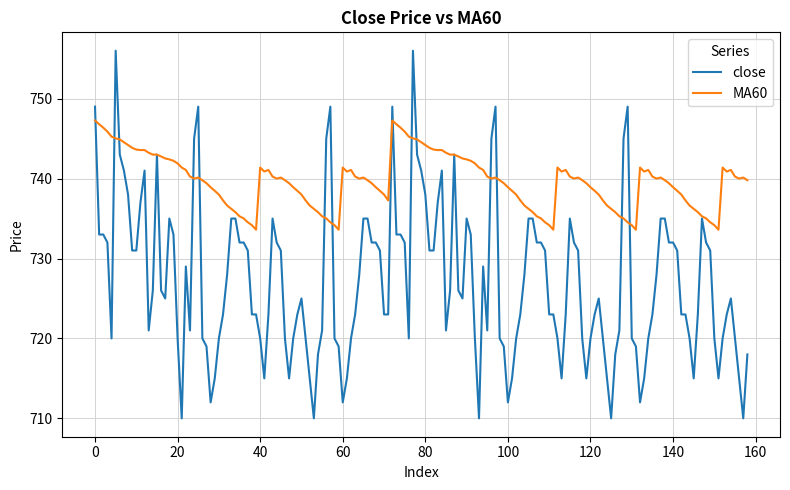

How many lines are shown in the chart?

2